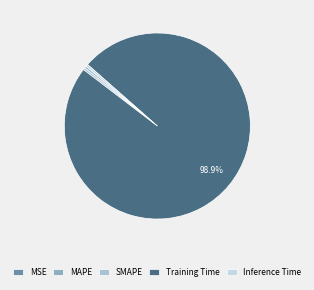

What percentage is the Training Time slice, to the nearest percent?

99%